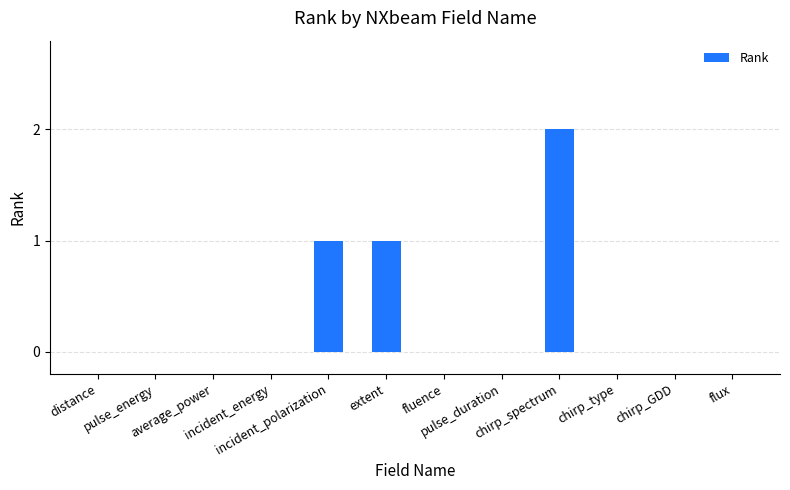

What is the difference between the values at average_power and chirp_spectrum?

2